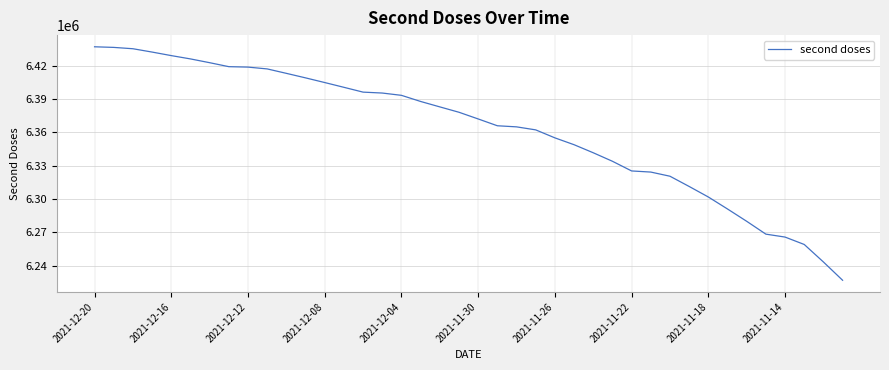

What is the greatest value displayed?

6437227